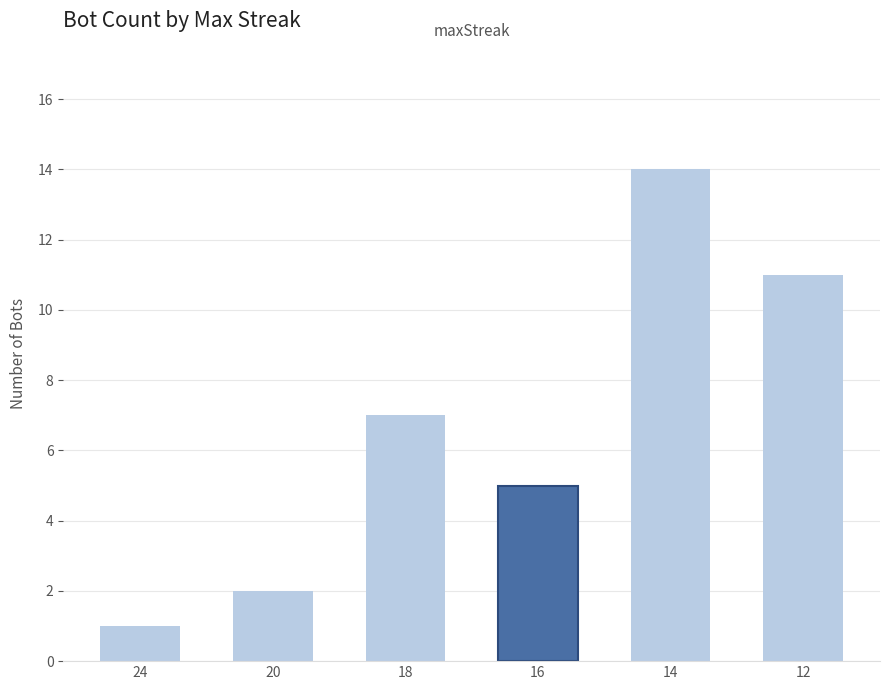

What is the difference between the maximum and second lowest values?

12